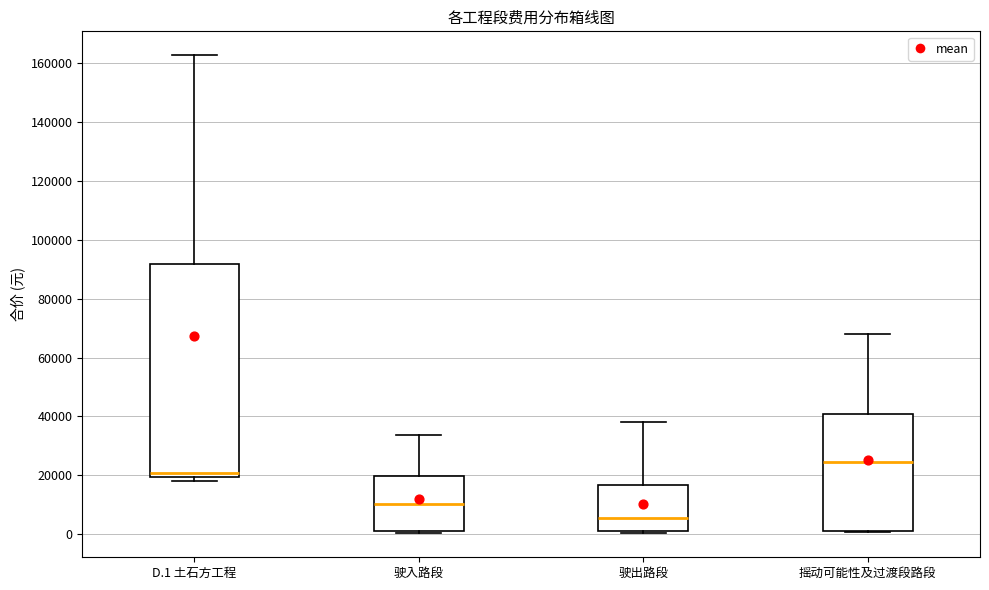

Reading left to right, read every box against the y-axis: the position of its median line, the range the box covers, and the ends of its whiskers. The values are not printed on the chart, so give them approximately, as read against the axis.

D.1 土石方工程: median 20000 (just above the box's lower edge), box 20000 to 92000, whiskers 18000 to 162000
驶入路段: median 10000, box 2000 to 20000, whiskers 0 to 34000
驶出路段: median 6000, box 0 to 16000, whiskers 0 (just below the box's lower edge) to 38000
摇动可能性及过渡段路段: median 24000, box 2000 to 40000, whiskers 0 to 68000